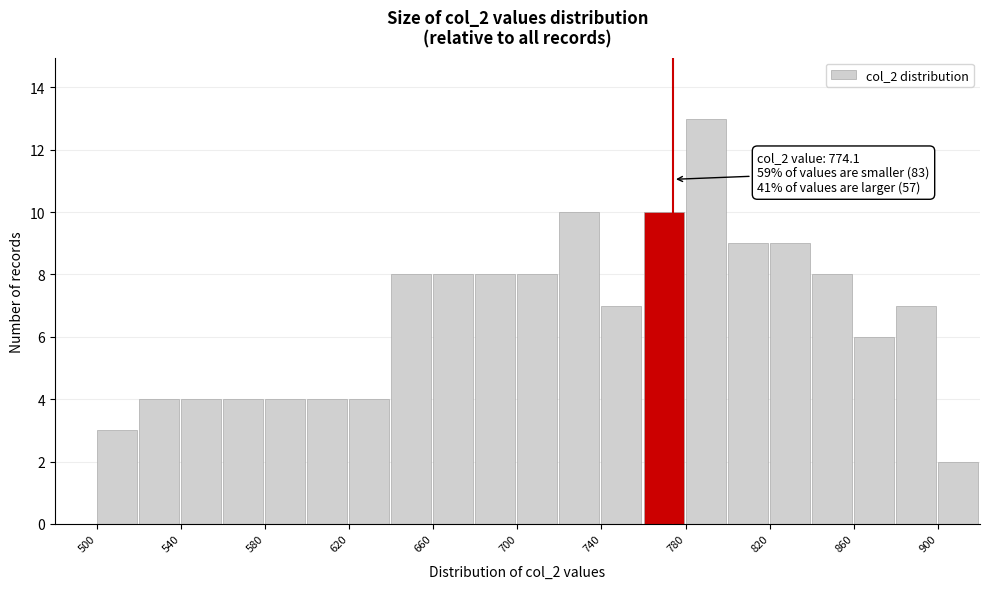

Which range on the x-axis has the tallest bar?

780 to 800